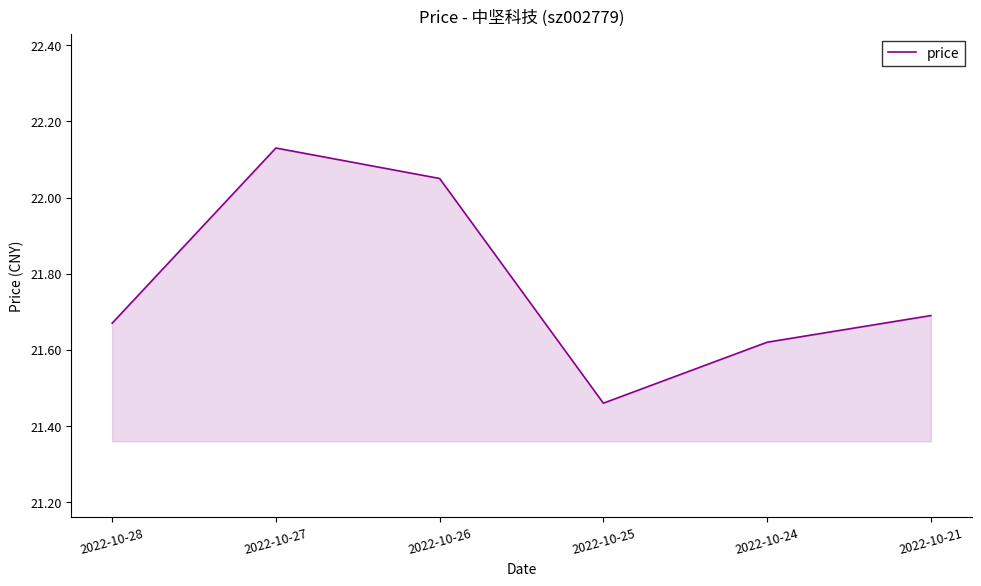

List the labels in order of value, smallest first.

2022-10-25, 2022-10-24, 2022-10-28, 2022-10-21, 2022-10-26, 2022-10-27